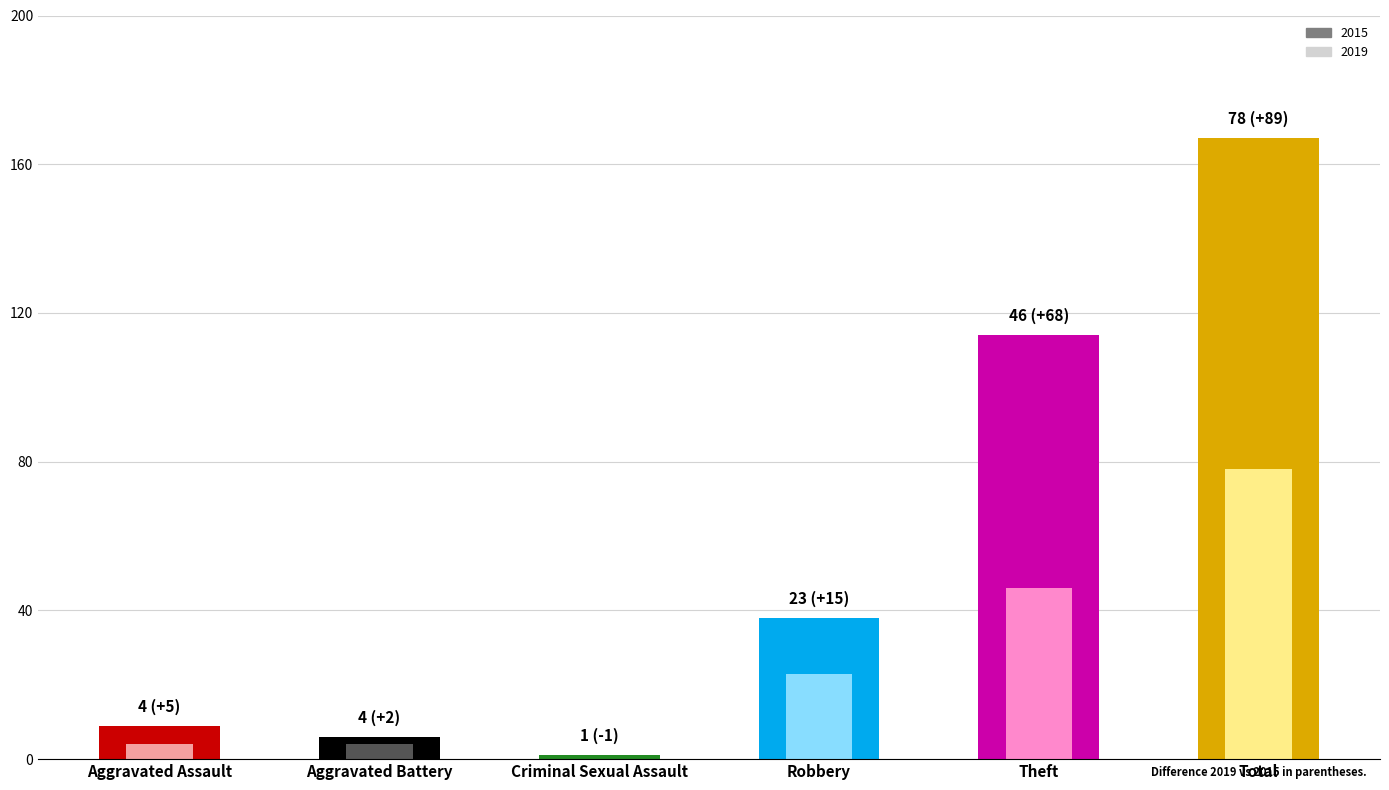

Does the chart contain any negative values?

No